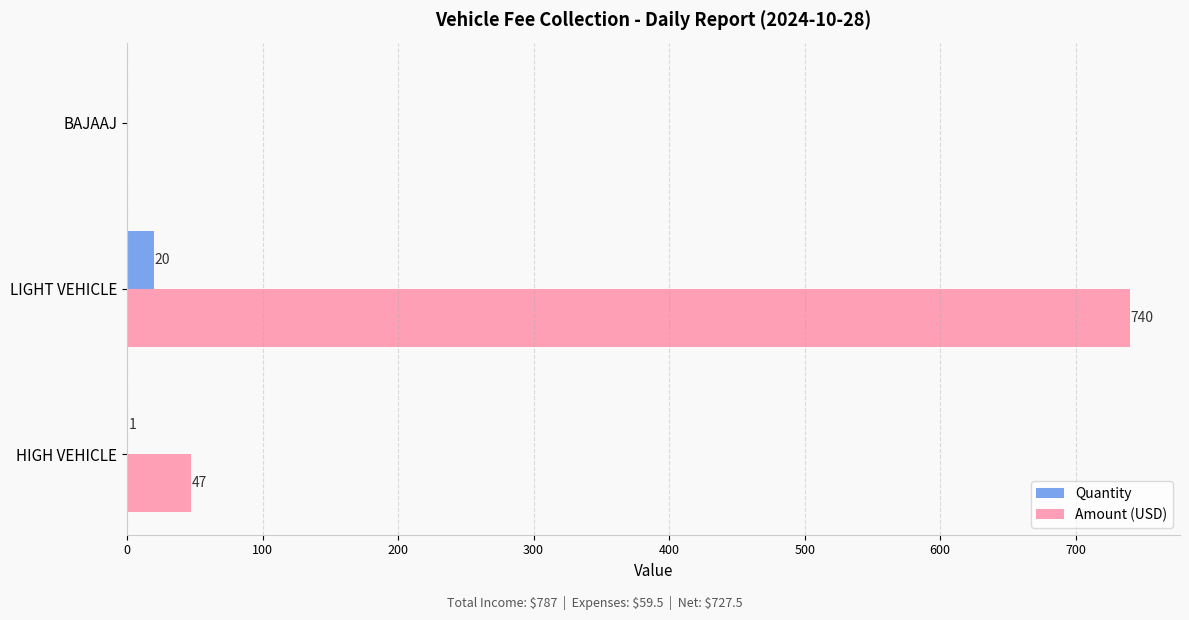

Is it true that Amount (USD) equals 371 at LIGHT VEHICLE?

False